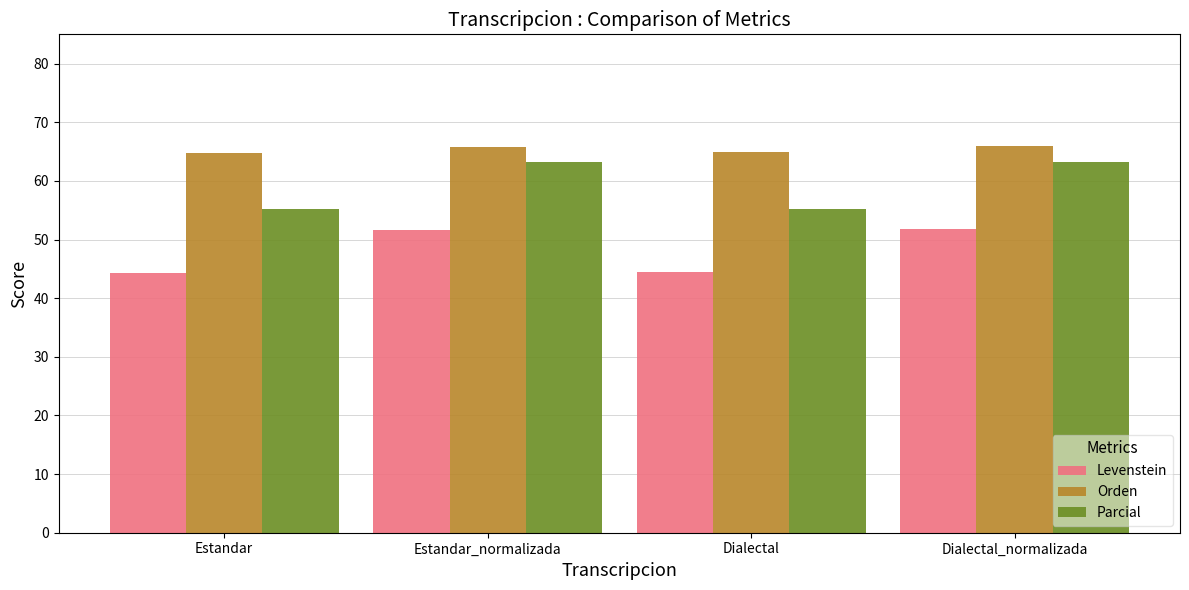

What is the difference between the second highest and minimum values in the Parcial series?

8.1